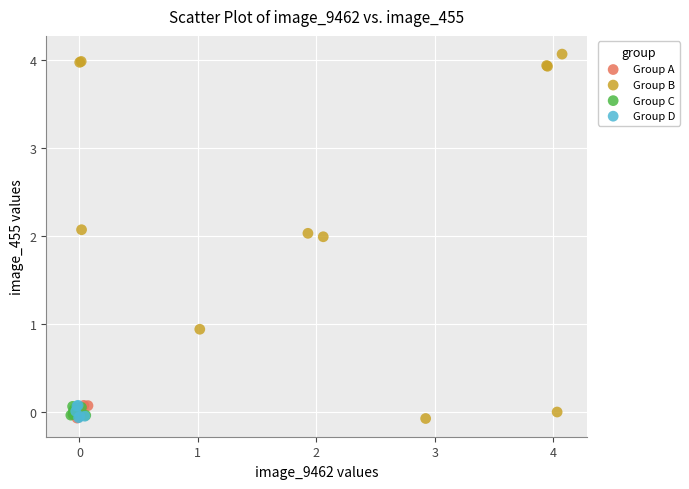

Which series has the widest spread of Y values?

Group B